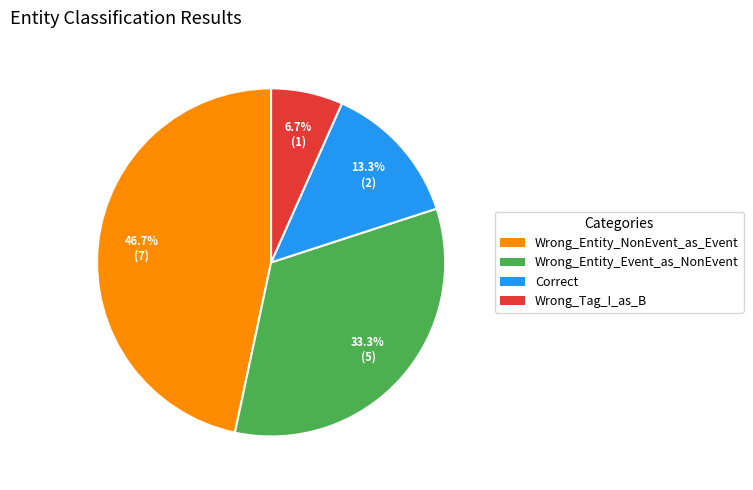

The Correct slice represents 27% of the pie. True or false?

False